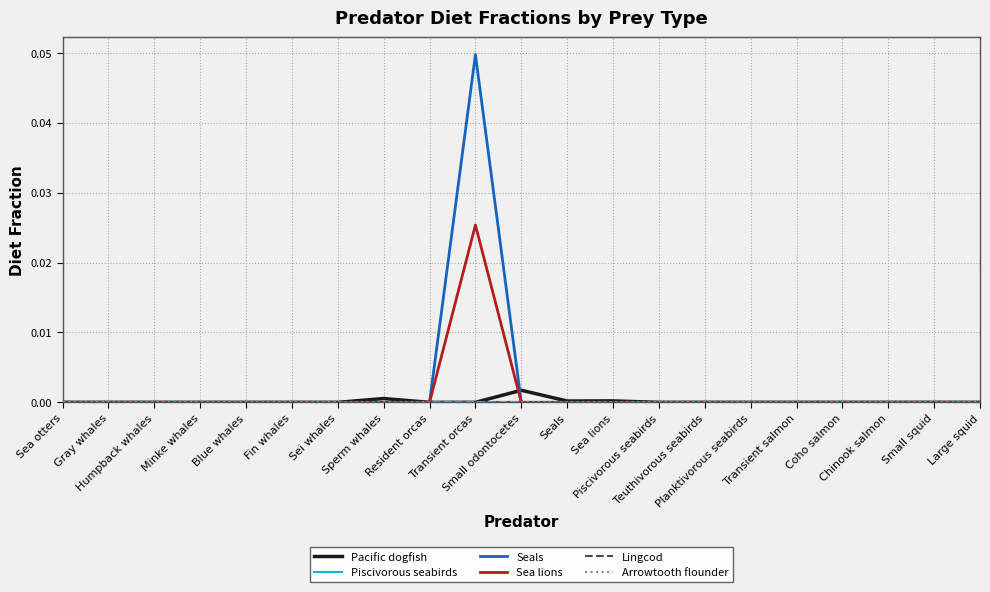

Does the chart display data point markers on the line(s)?

No